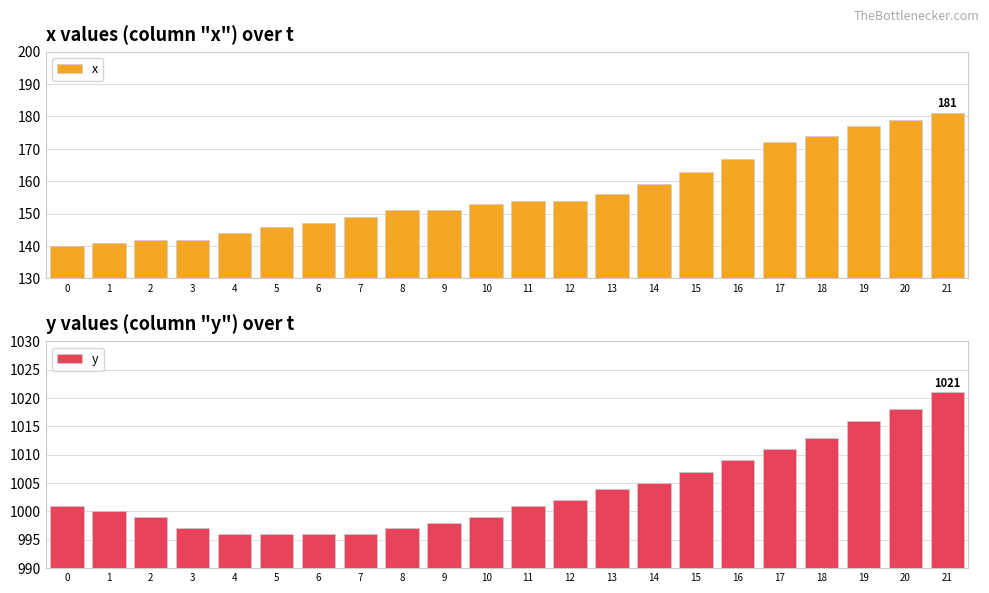

At which category is the sum across all series the highest?

21